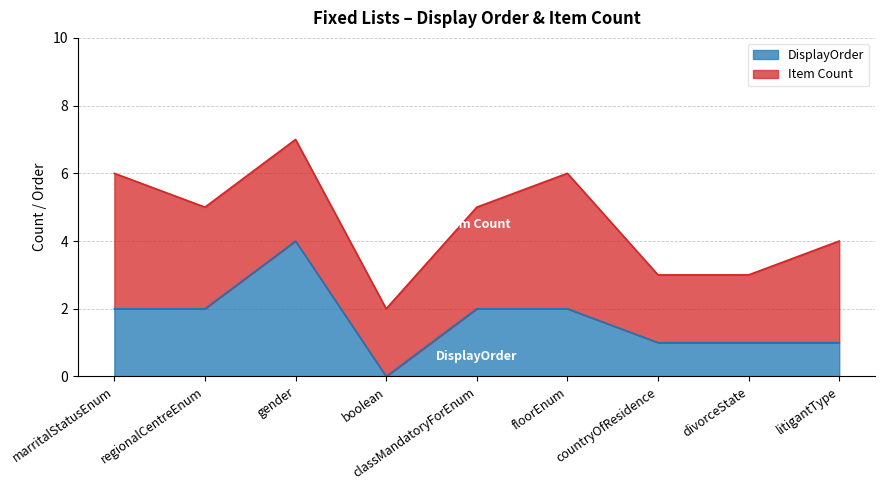

What is the approximate value at divorceState?

1